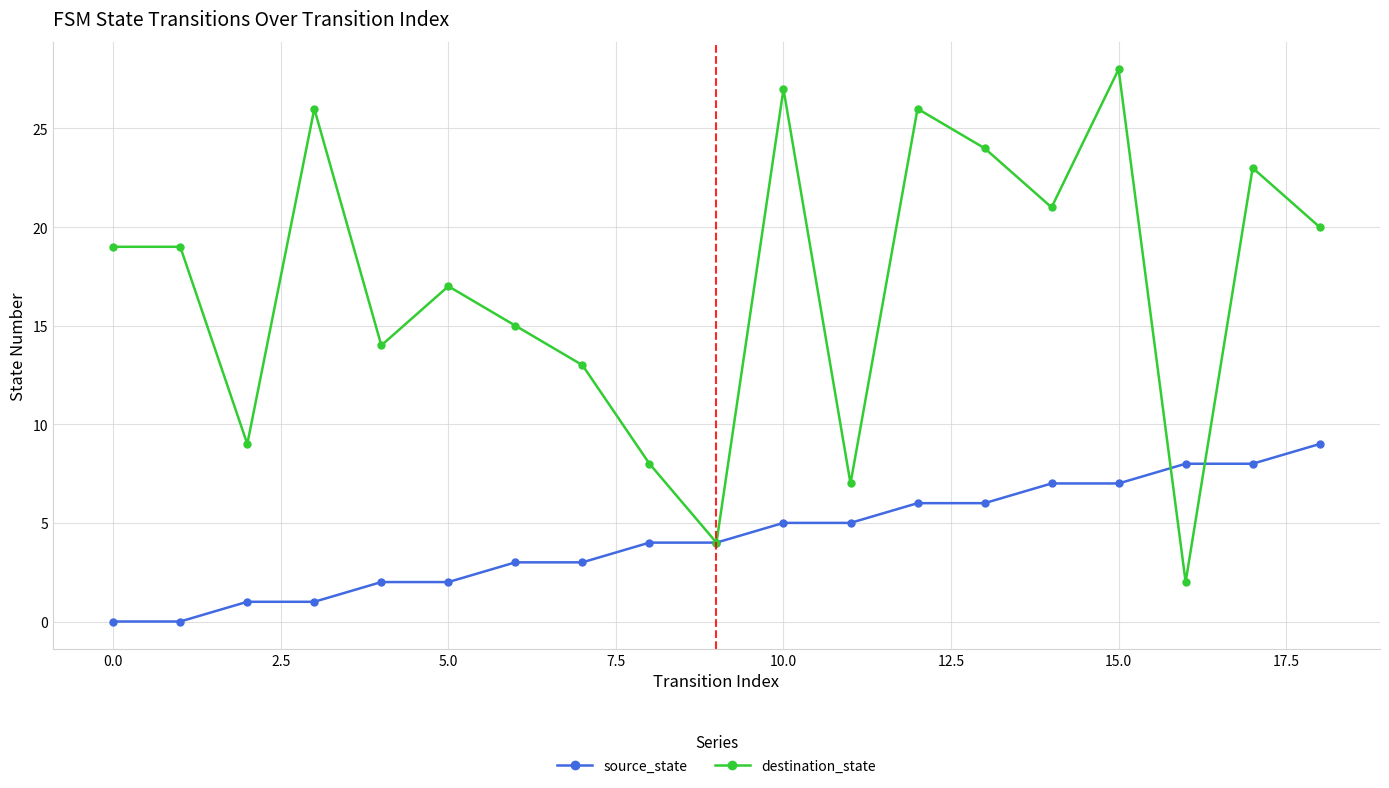

True or false: destination_state has more than 2 interior local peaks.

True